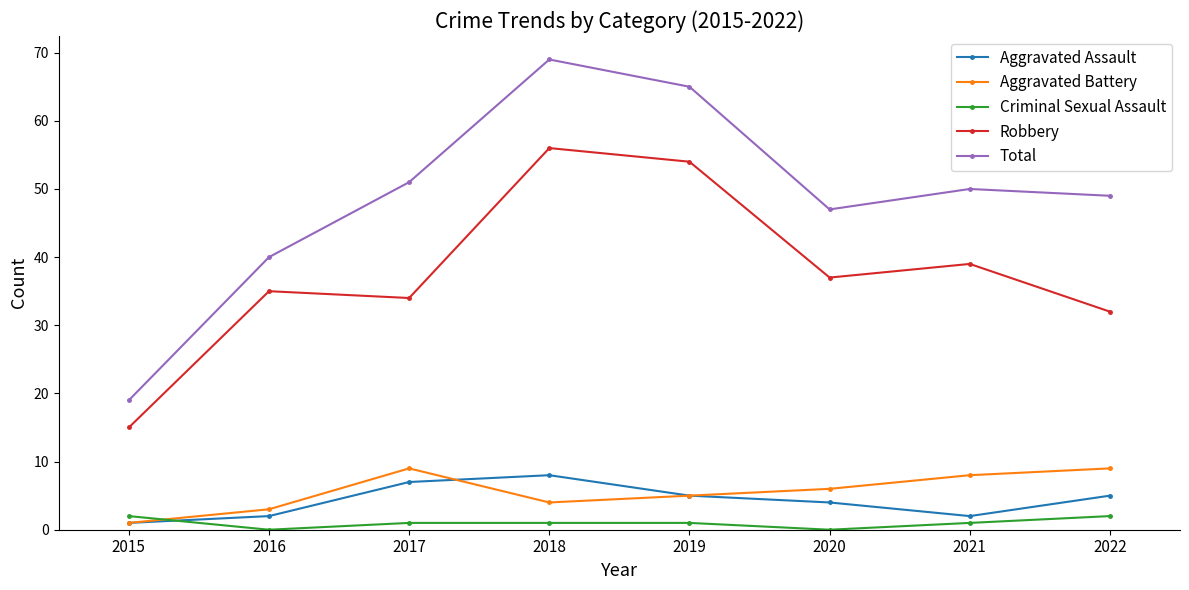

Rank the series by their maximum value, from highest to lowest.

Total, Robbery, Aggravated Battery, Aggravated Assault, Criminal Sexual Assault